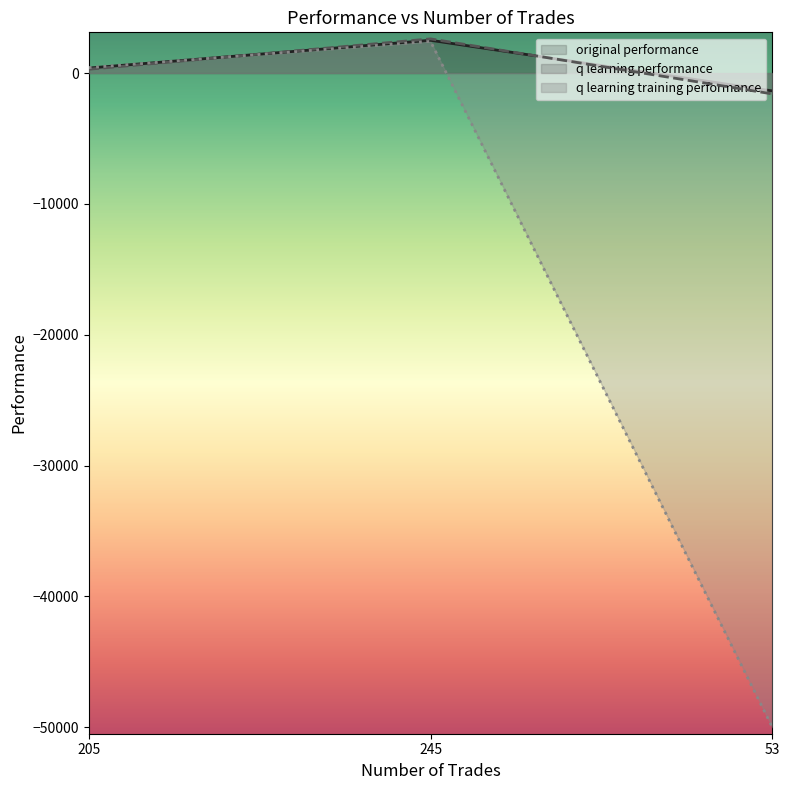

List the series in order of their peak value, lowest first.

q learning training performance, original performance, q learning performance